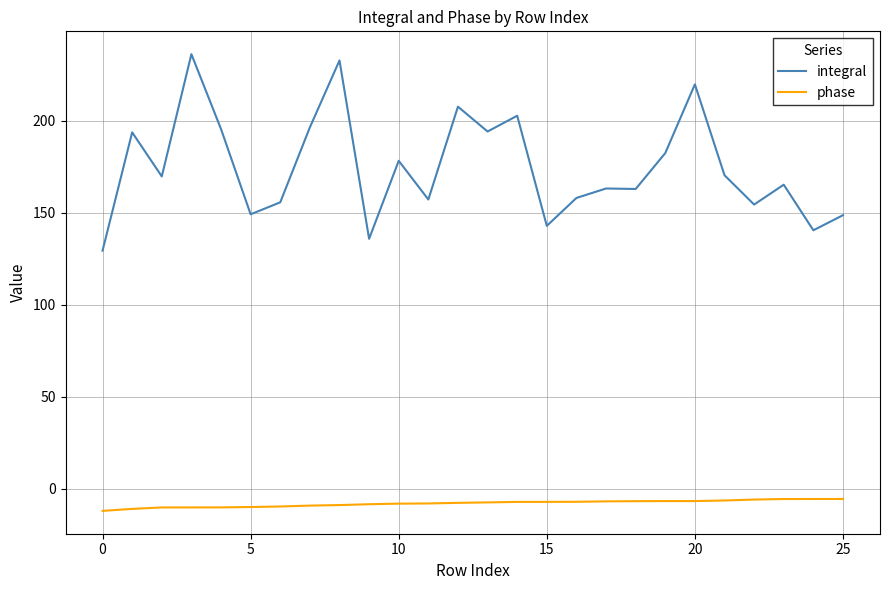

What is the lowest value of the phase series?

-12.1